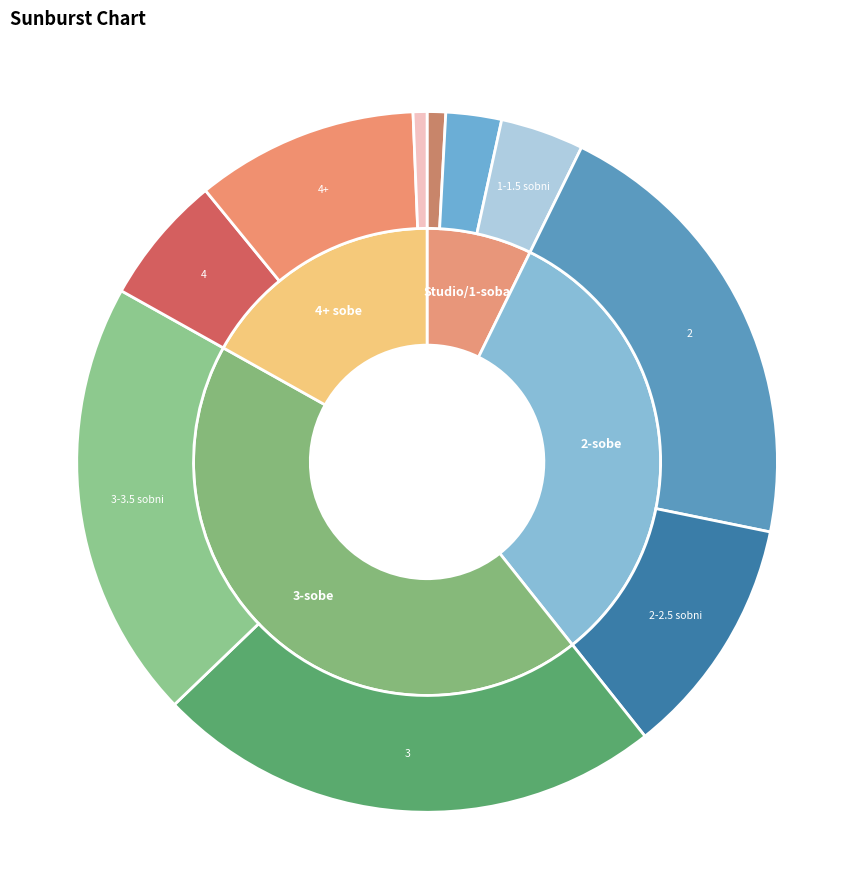

Is there a majority slice in this chart?

No